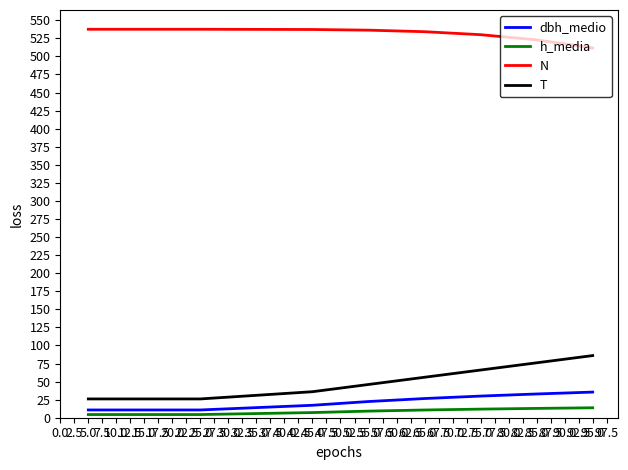

Does the chart display data point markers on the line(s)?

No